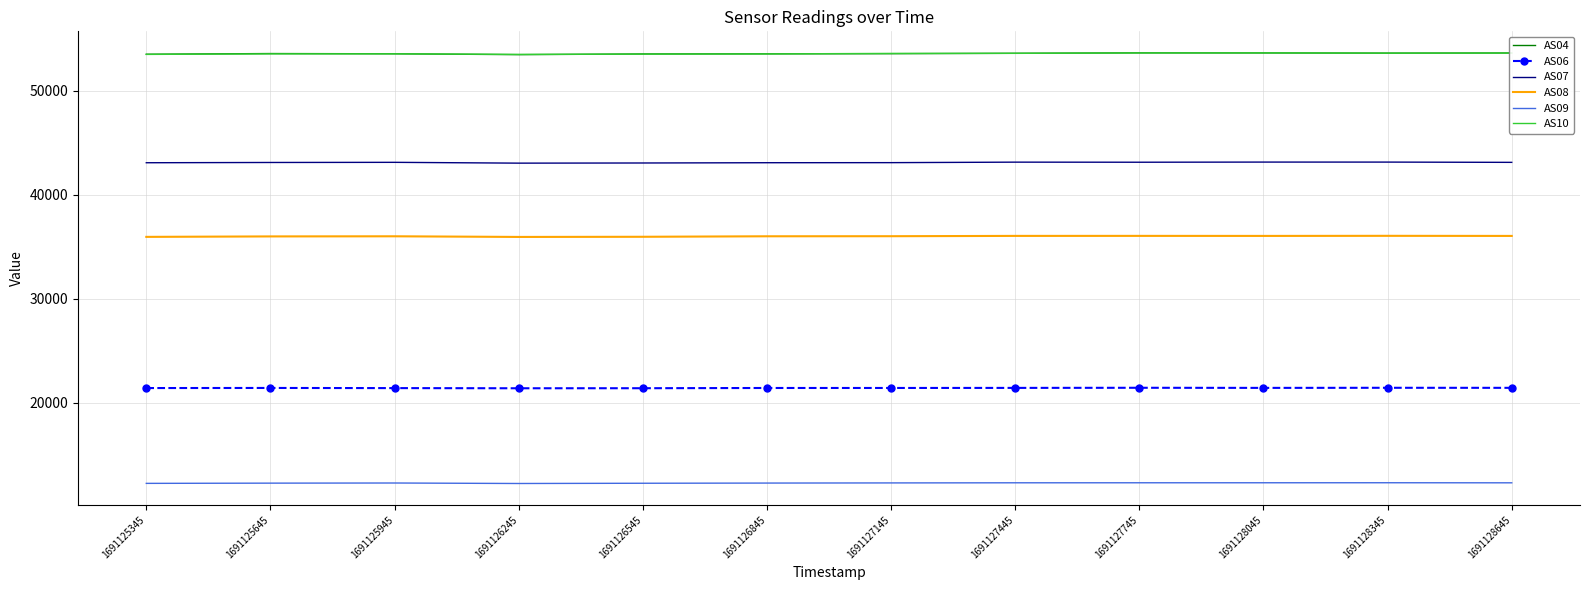

Is the value of AS10 at 1691126845 greater than the value of AS06 at 1691128345?

Yes